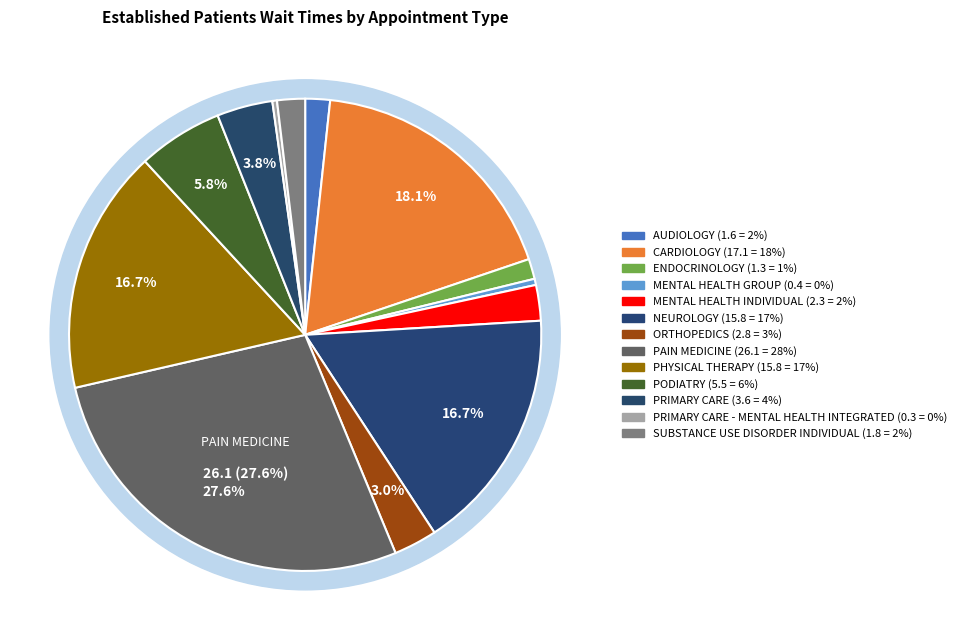

What is the change in value from CARDIOLOGY to MENTAL HEALTH GROUP?

-16.7